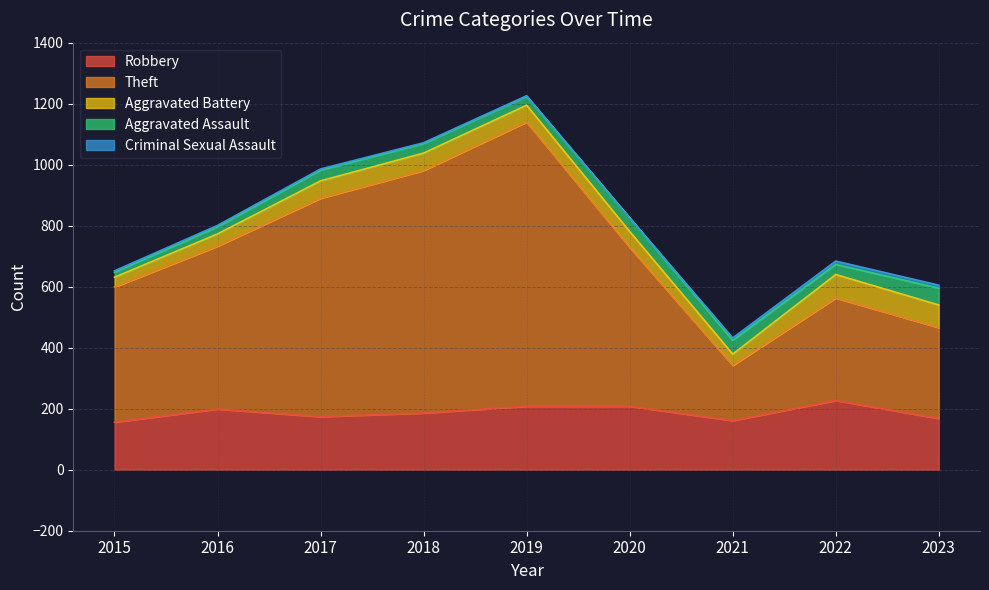

True or false: Aggravated Battery and Criminal Sexual Assault intersect in this chart.

False